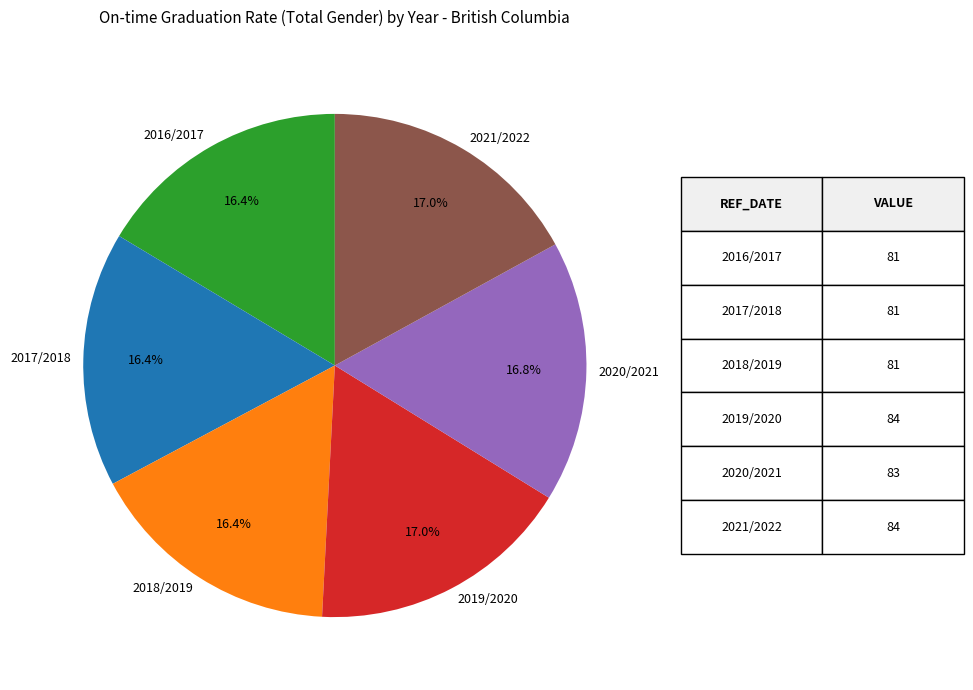

How many segments does this pie chart have?

6